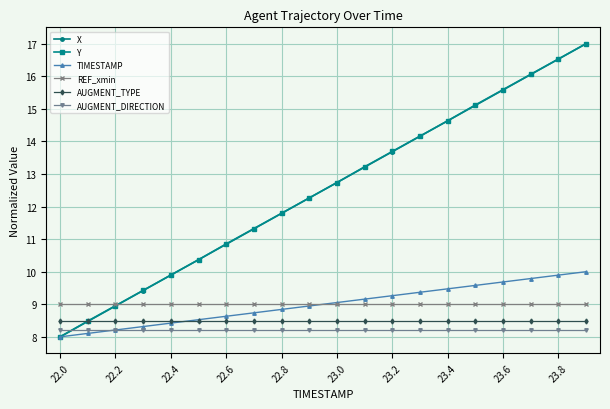

Is this an area chart (filled region under the line)?

No